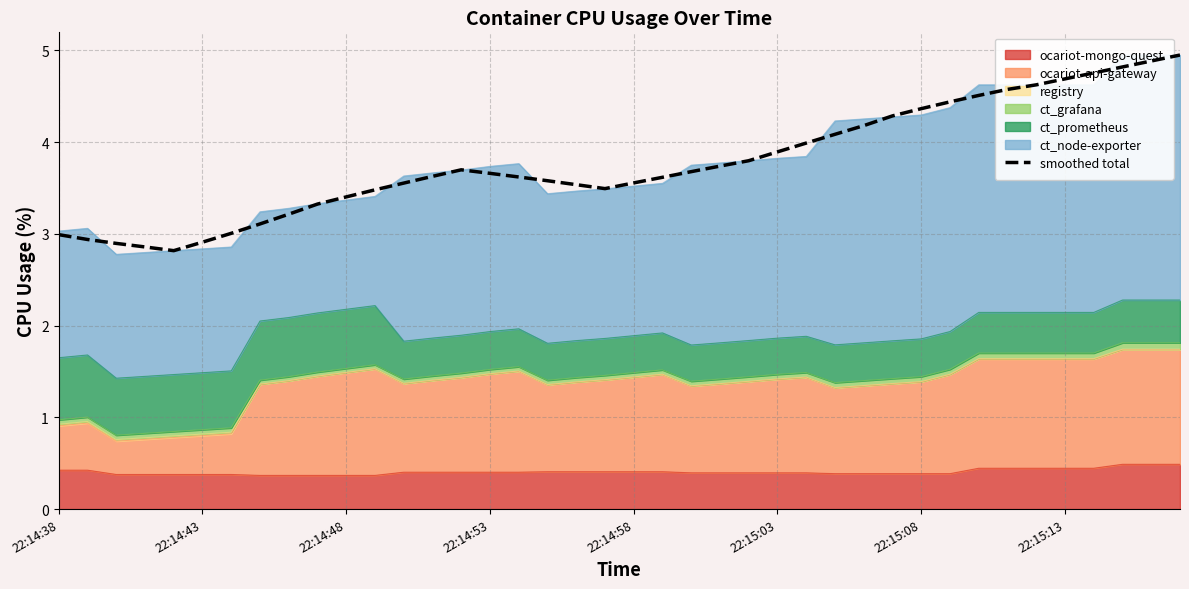

Reading right to left, list all the values displayed in this chart.

4.9	4.9	4.8	4.8	4.7	4.6	4.6	4.5	4.4	4.4	4.3	4.2	4.1	4.0	3.9	3.8	3.7	3.7	3.6	3.6	3.5	3.5	3.6	3.6	3.7	3.7	3.6	3.6	3.5	3.4	3.3	3.2	3.1	3.0	2.9	2.8	2.9	2.9	2.9	3.0